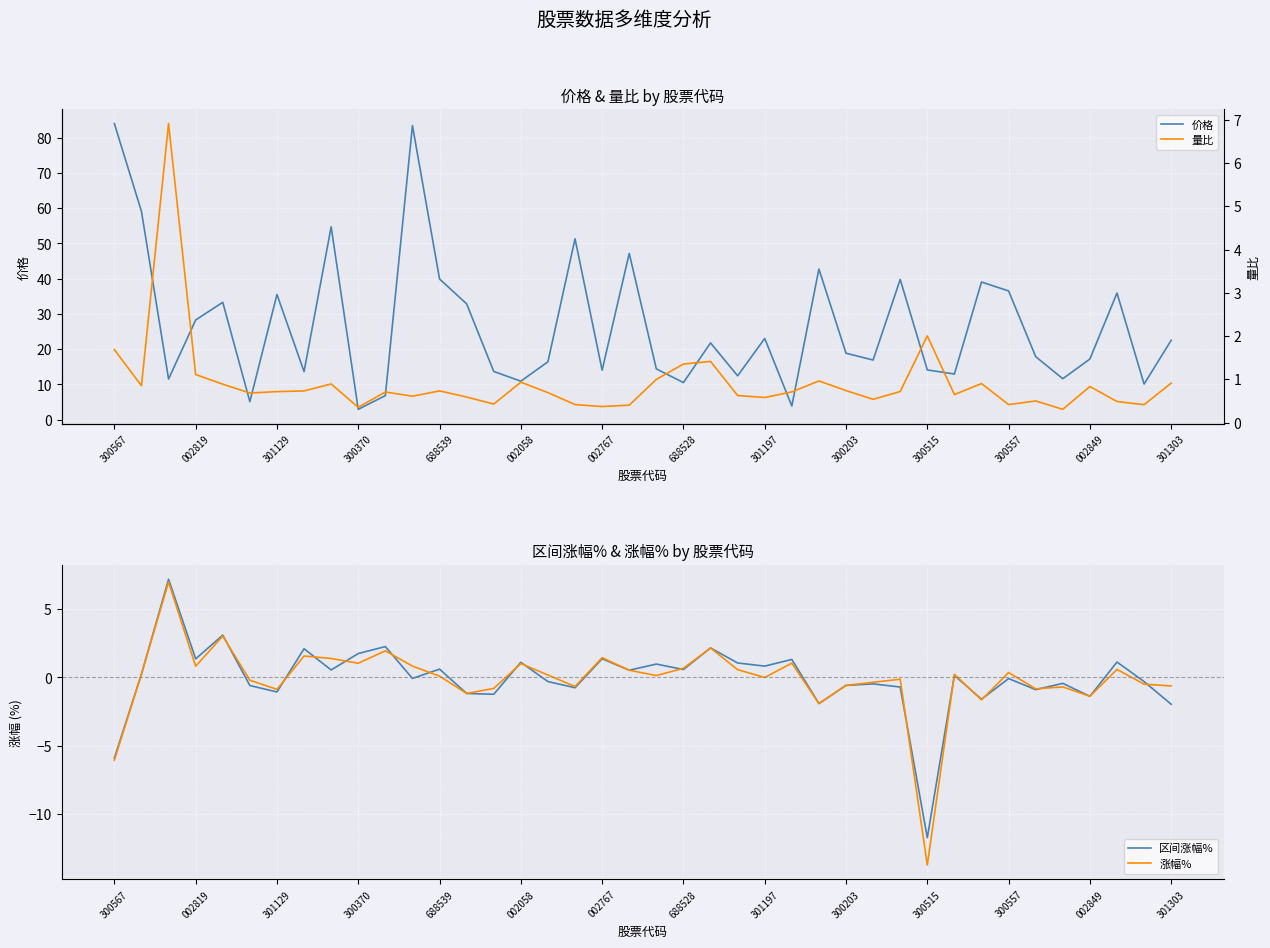

What position from the right is 26?

14